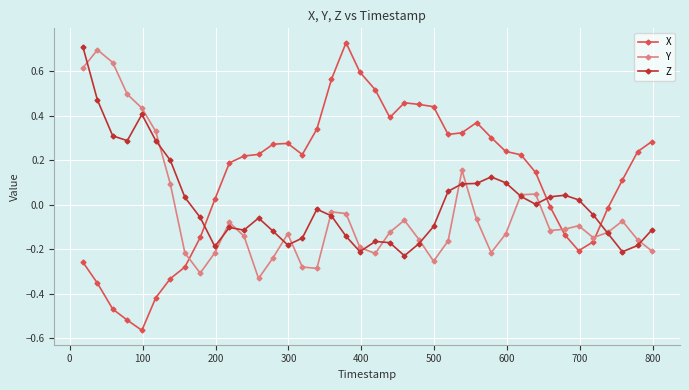

How many times do Y and X cross each other?

3